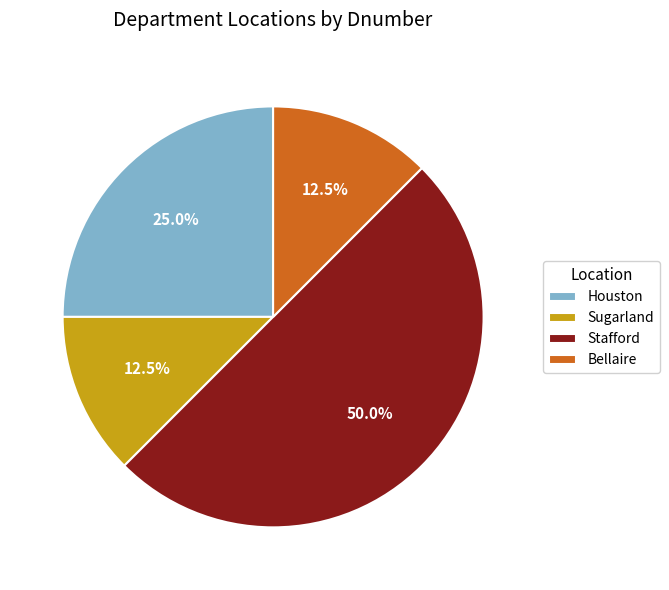

Which category has the biggest portion of the pie?

Stafford